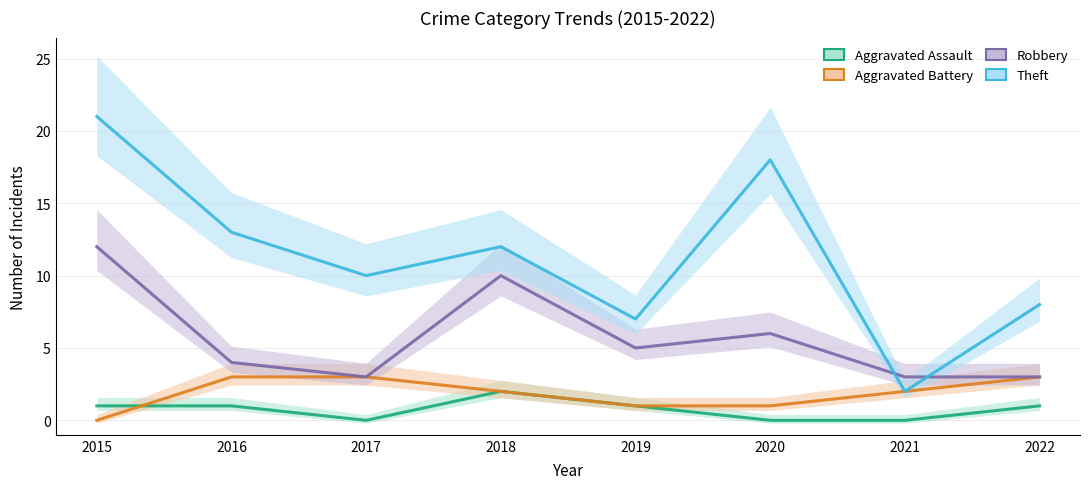

What is the highest value of the Aggravated Assault series?

2